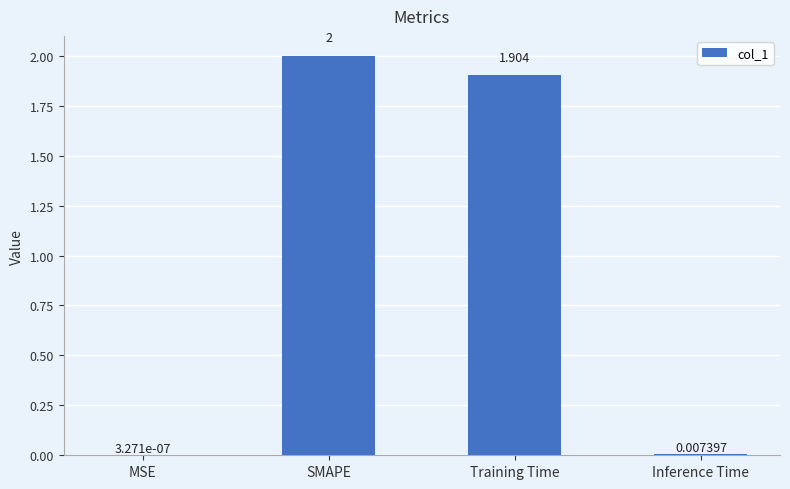

Which has a higher value, Training Time or Inference Time?

Training Time